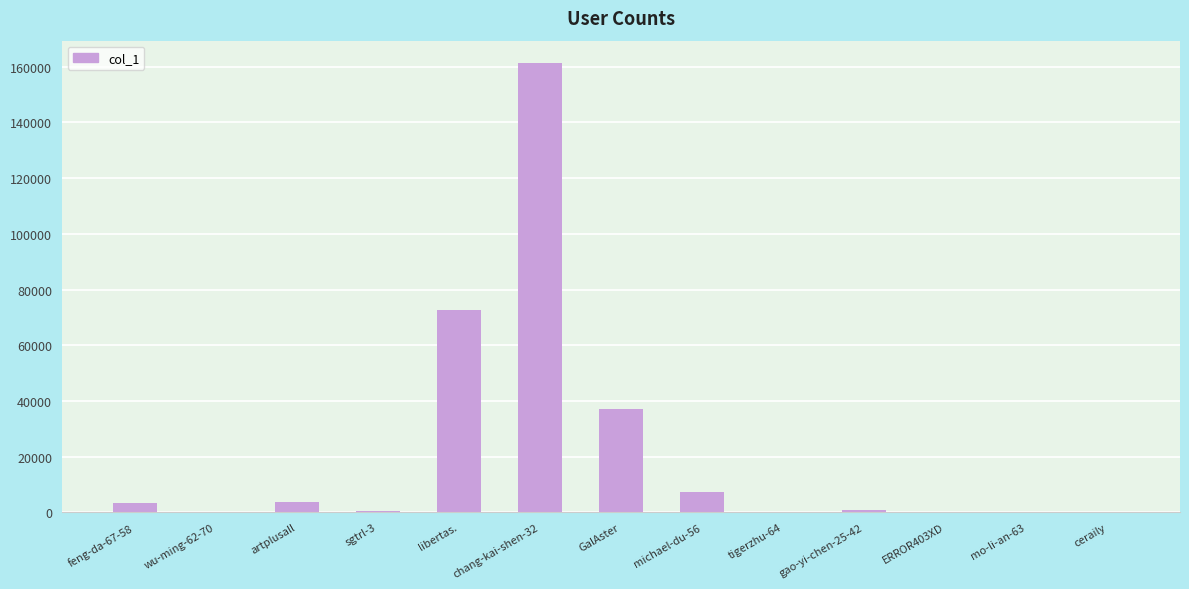

What is the greatest value displayed?

161234